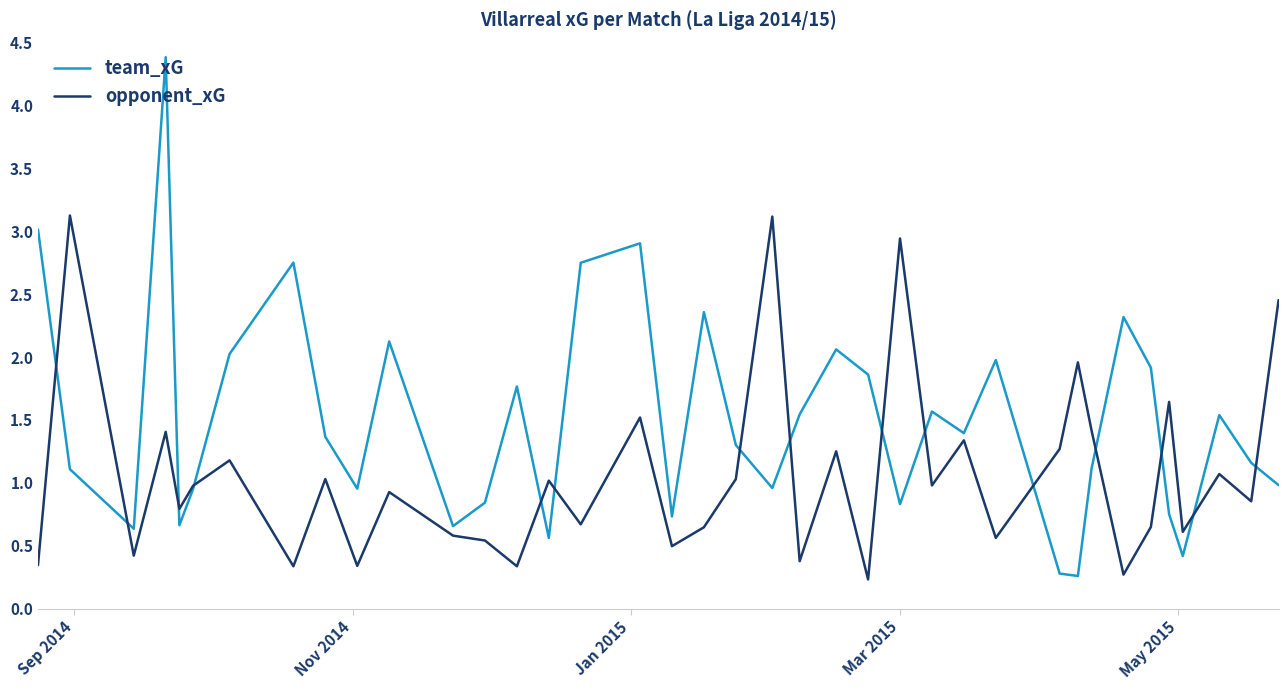

Rank the series by their average value, from highest to lowest.

team_xG, opponent_xG